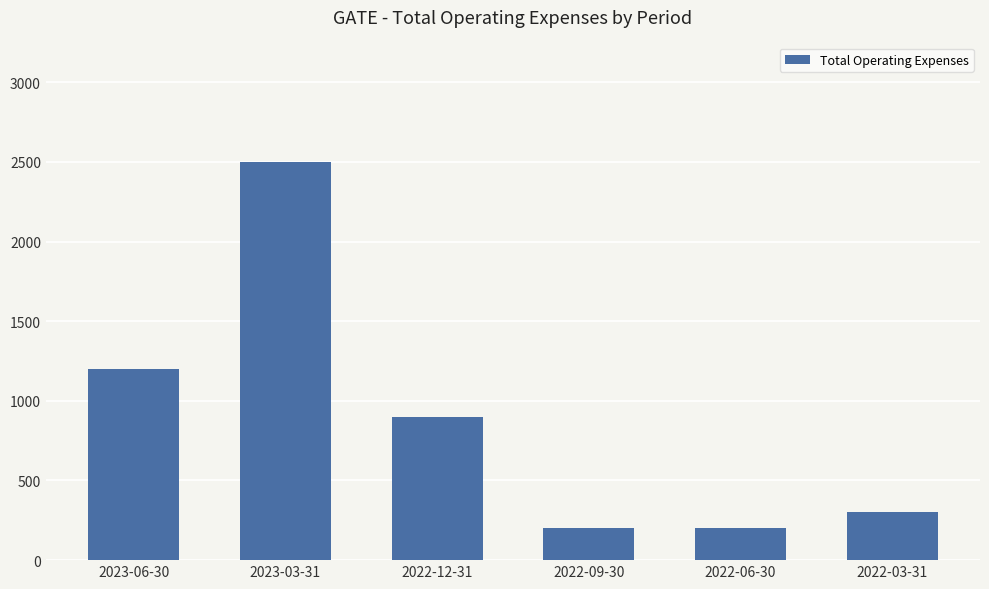

The chart shows a value of 1200 at 2023-06-30. True or false?

True